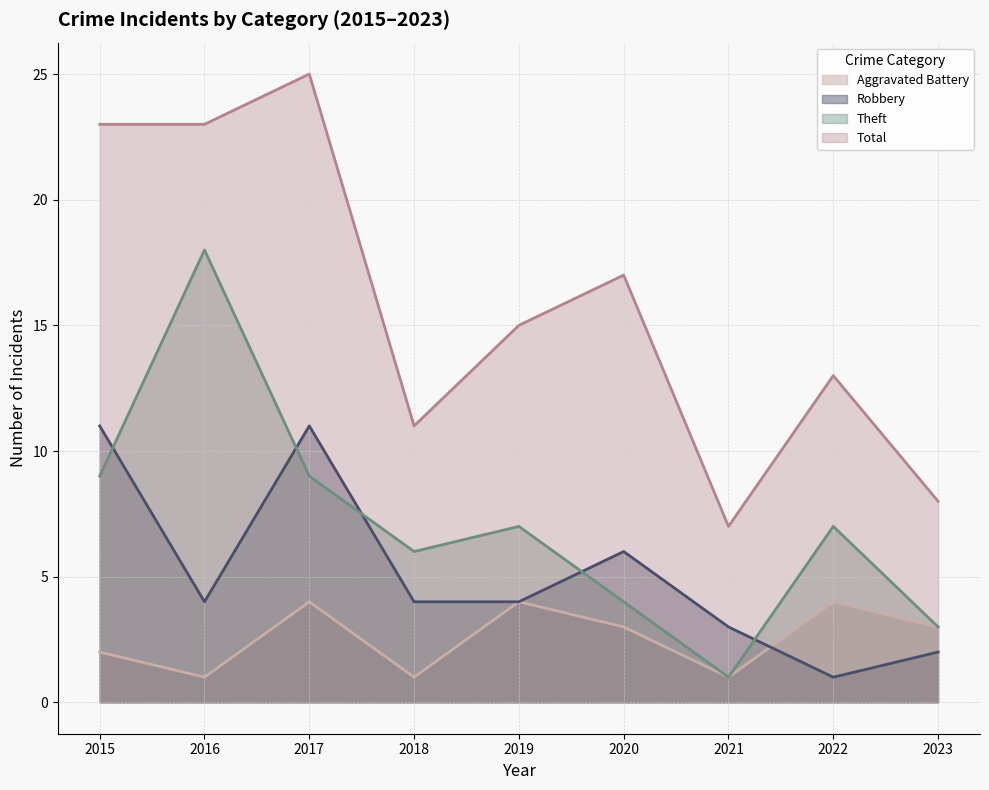

How many data points in Theft are less than 7?

4